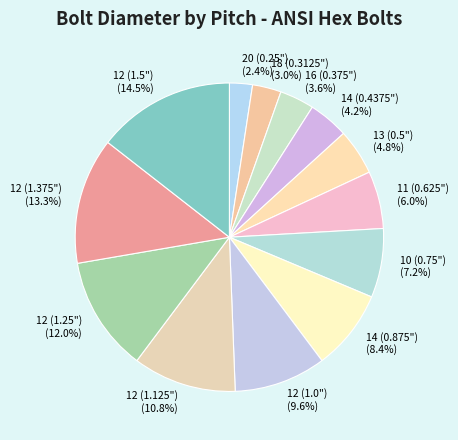

What percentage is the 20 (0.25") slice, to the nearest percent?

2%